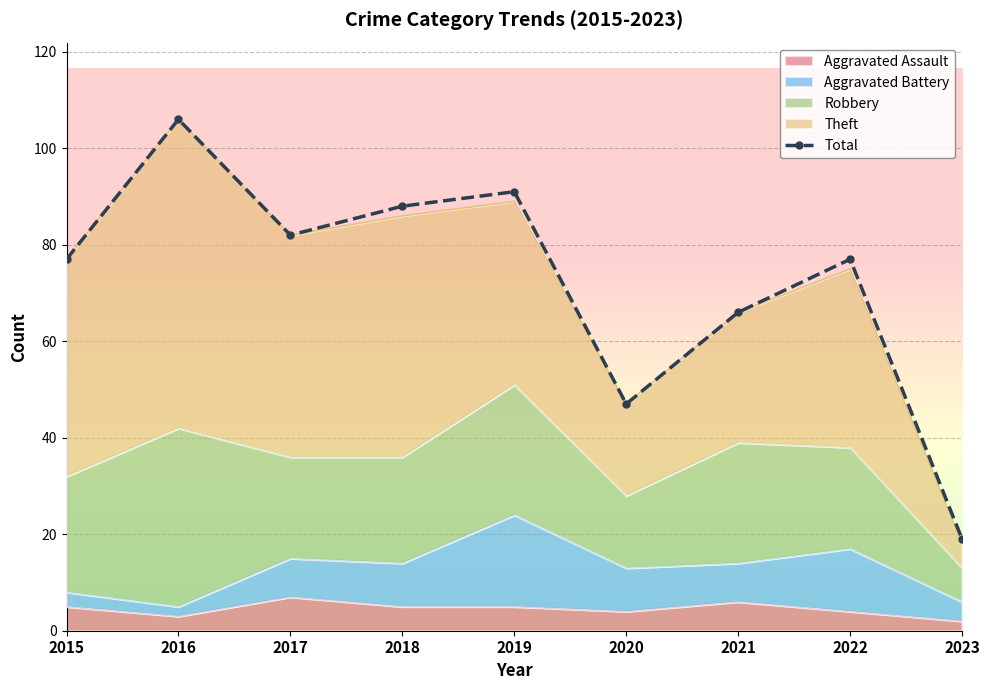

Reading left to right, list all the values displayed in this chart.

2015=77	2016=106	2017=82	2018=88	2019=91	2020=47	2021=66	2022=77	2023=19